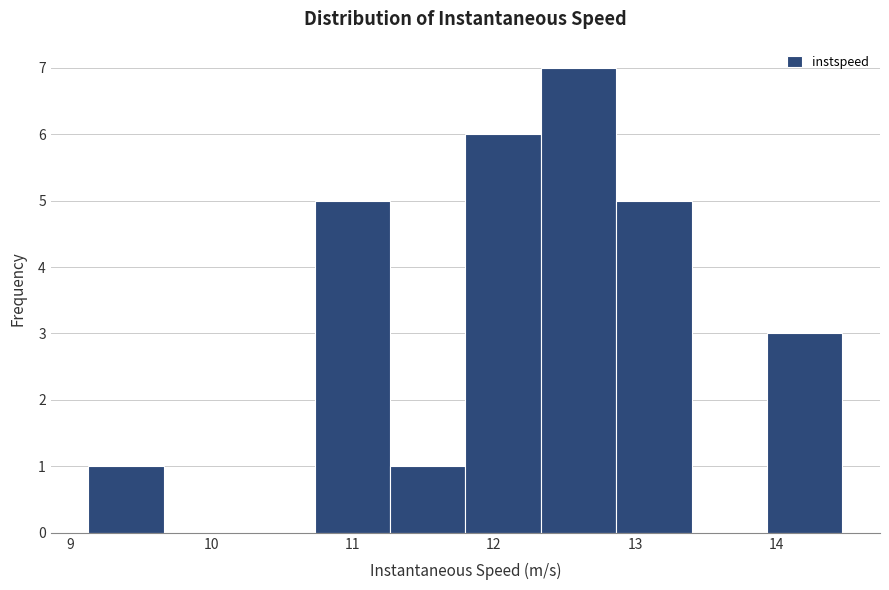

Over which range of the x-axis is the bar tallest?

12.3 to 12.9